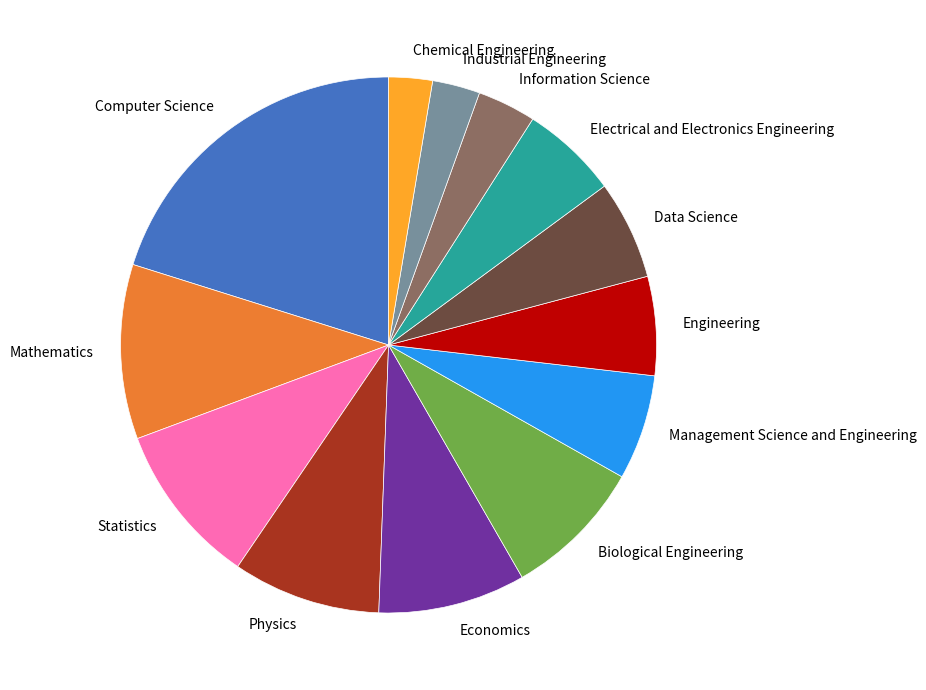

Is it true that Industrial Engineering is 18% of the pie?

False